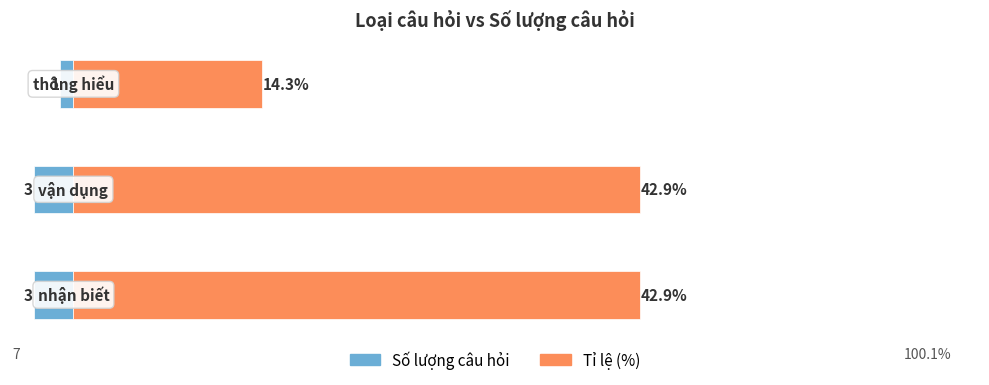

Which series has the largest range (max minus min)?

Tỉ lệ (%)